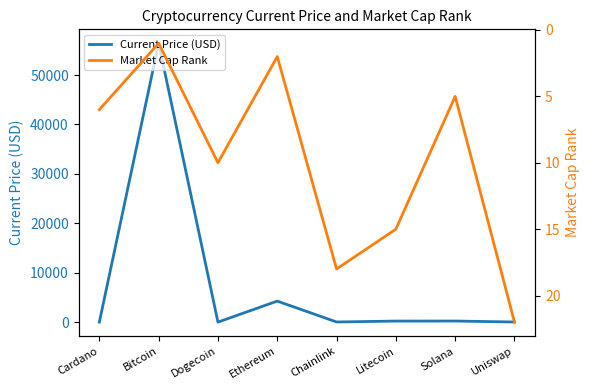

After their last crossing, which series has the higher values: Current Price (USD) or Market Cap Rank?

Market Cap Rank